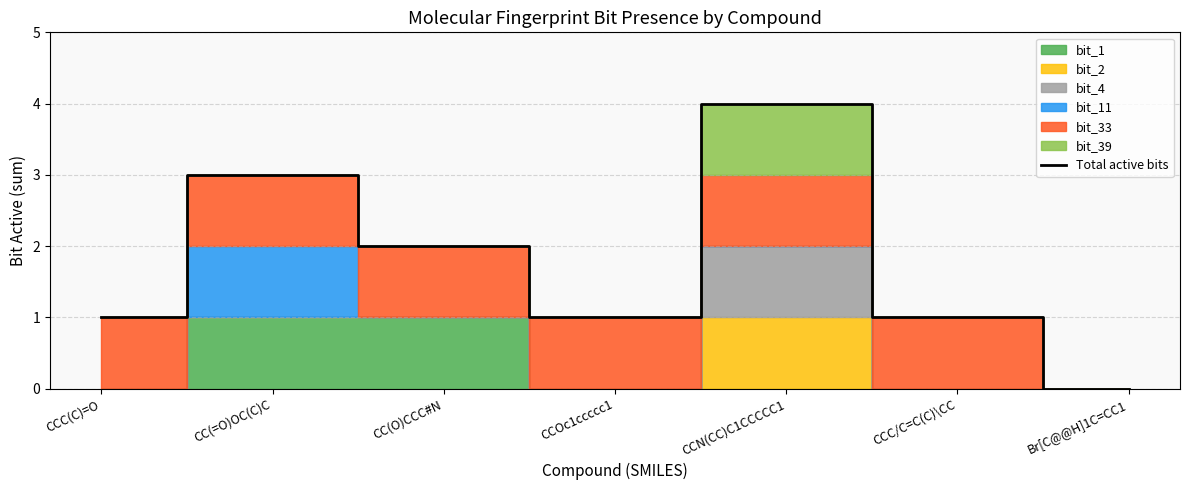

Does the chart have visible grid lines?

Yes